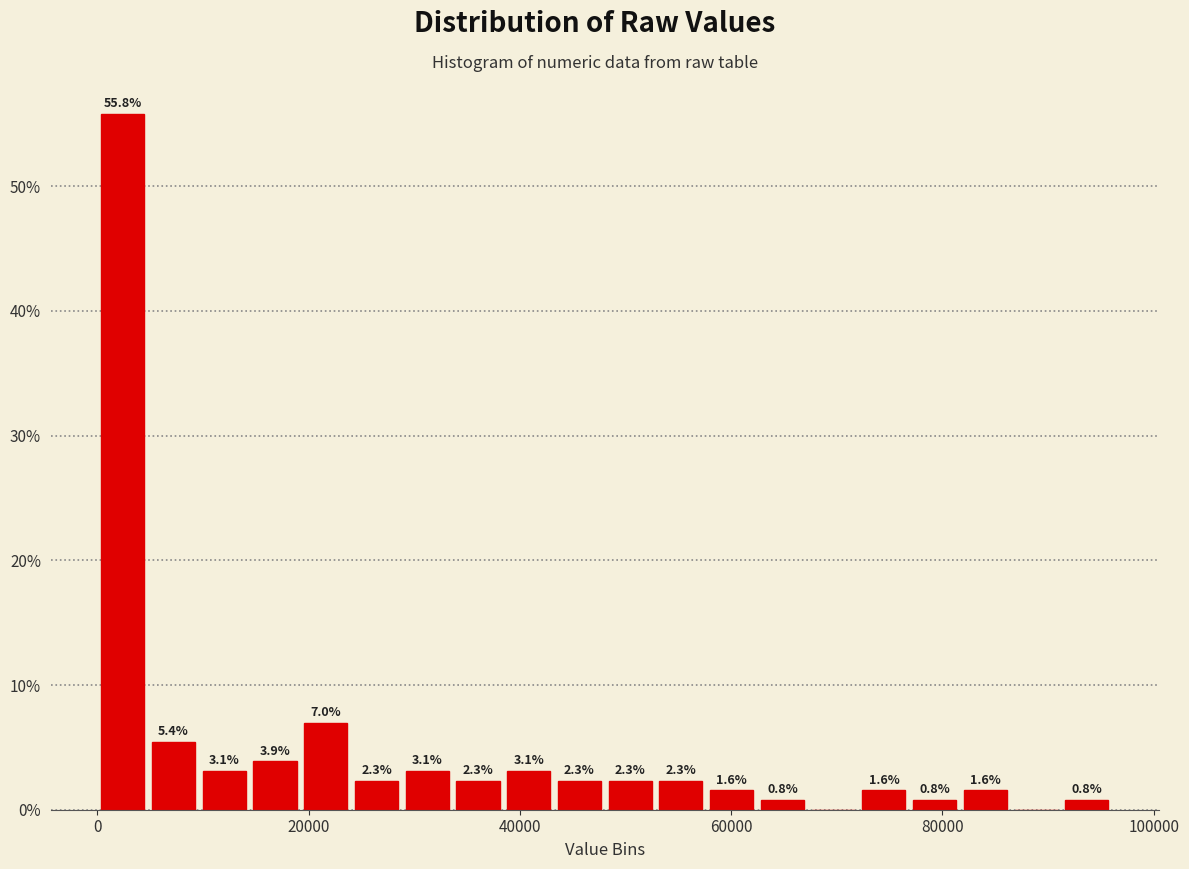

Around what value on the x-axis is the tallest bar? Give the approximate position of its centre, as read against the axis.

2000